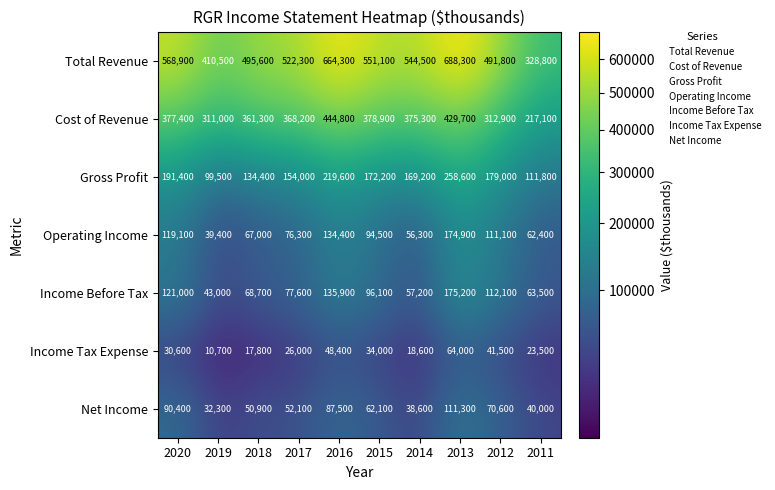

At which label is Net Income closest to 71800?

2012